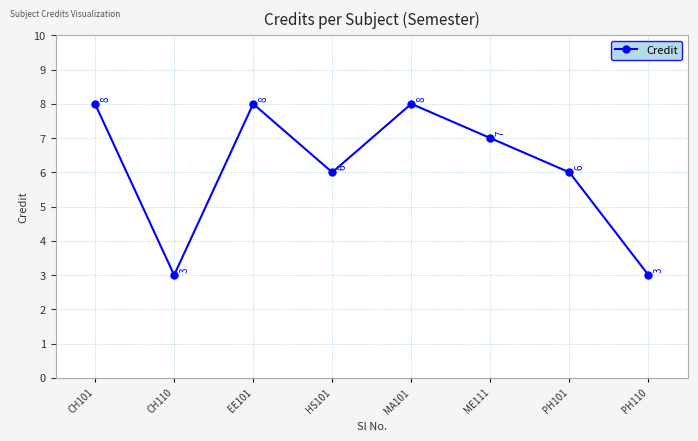

How many values are between 6 and 8?

6